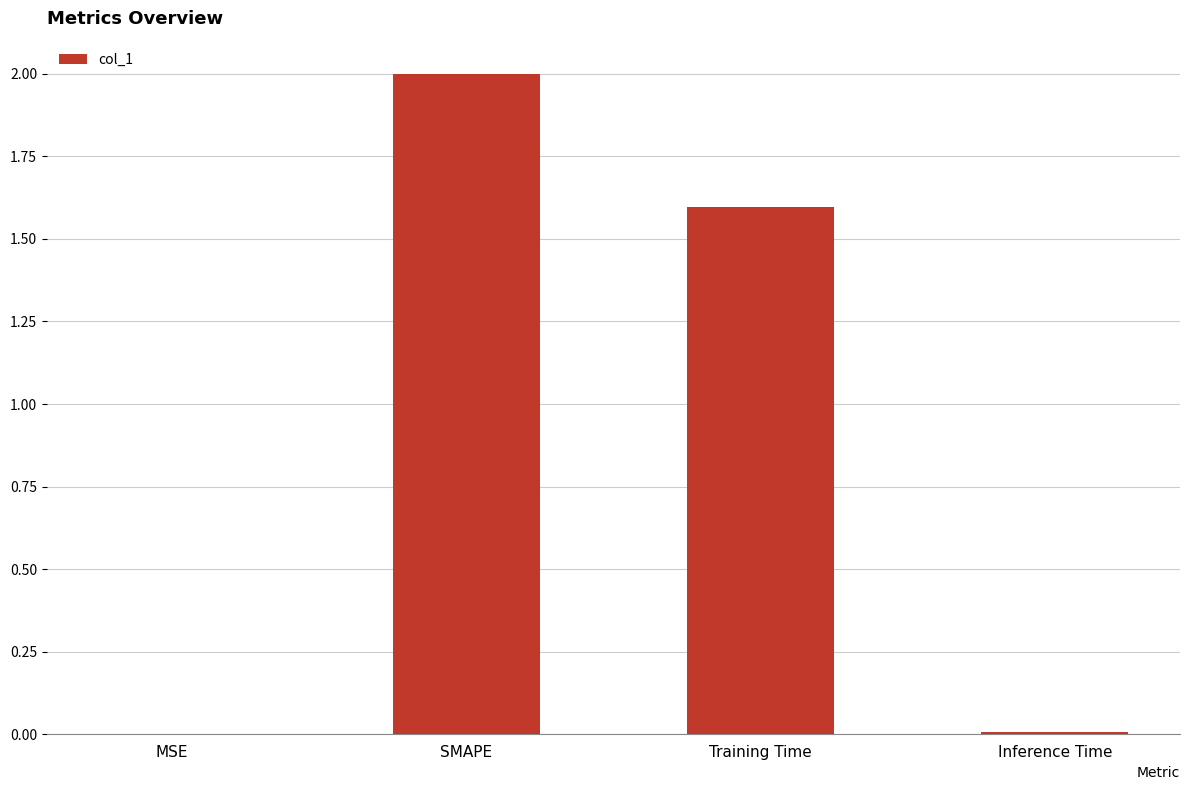

What is the ratio of the value at SMAPE to the value at Training Time?

1.3